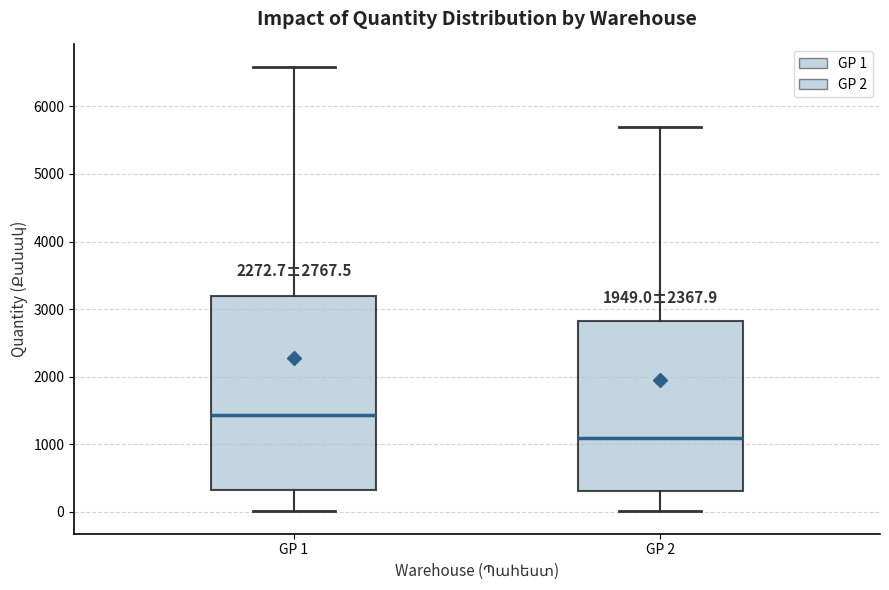

Which box has the lowest median line?

GP 2